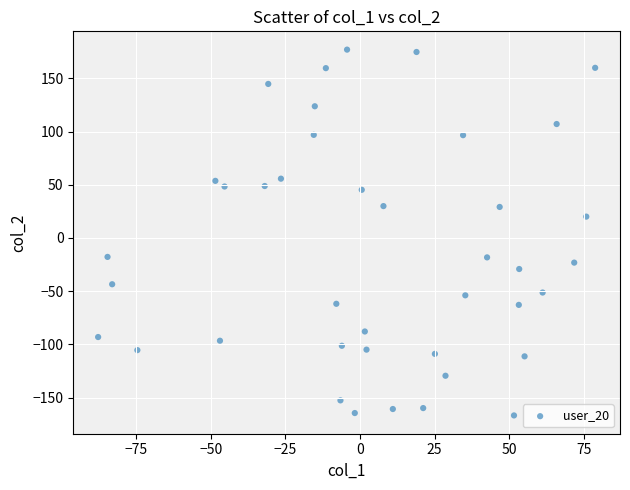

What Y value in the scatter plot is closest to 5?

20.1